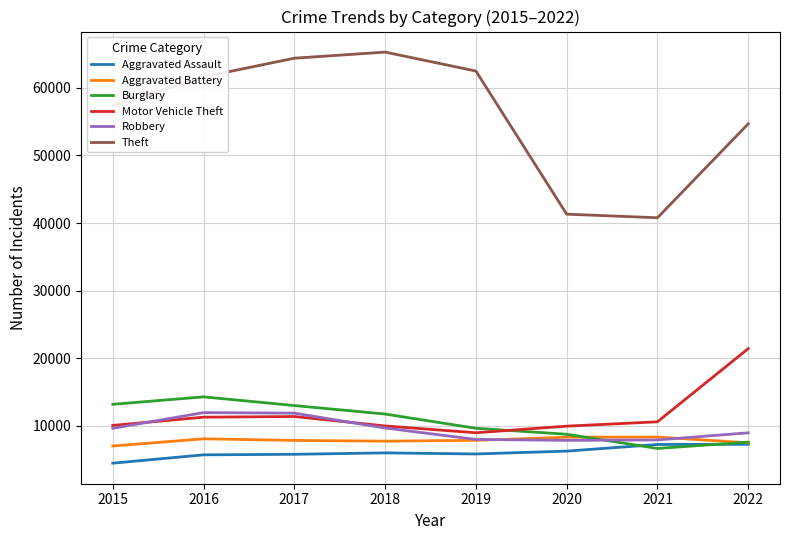

What value does the Aggravated Battery series have at 2016?

8085